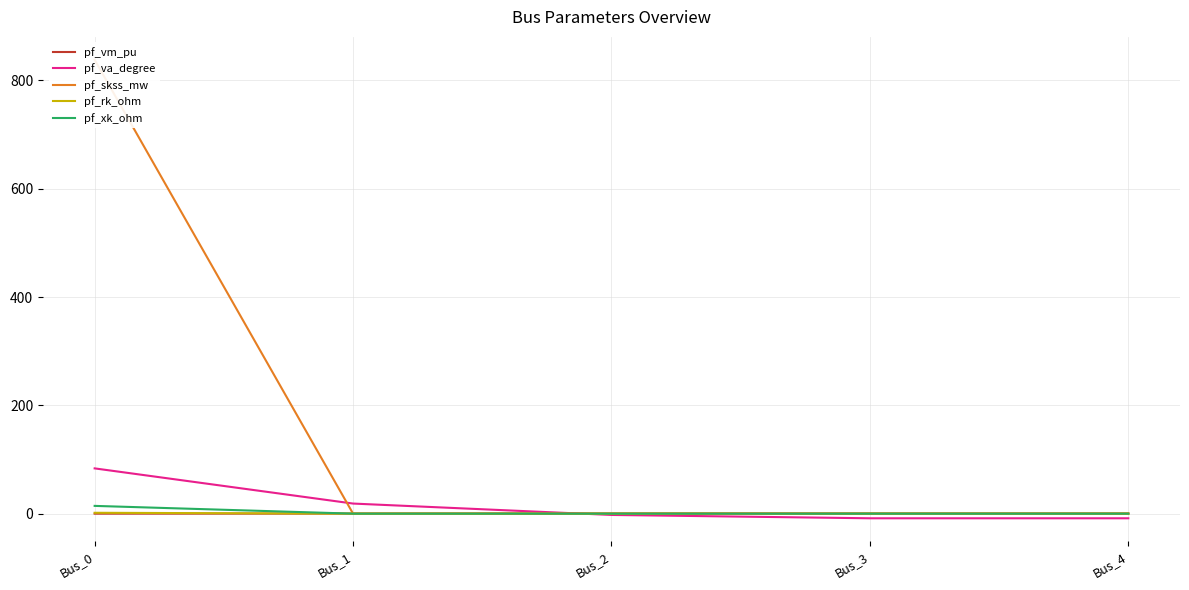

List the labels in order of pf_skss_mw value, smallest first.

Bus_1, Bus_2, Bus_3, Bus_4, Bus_0